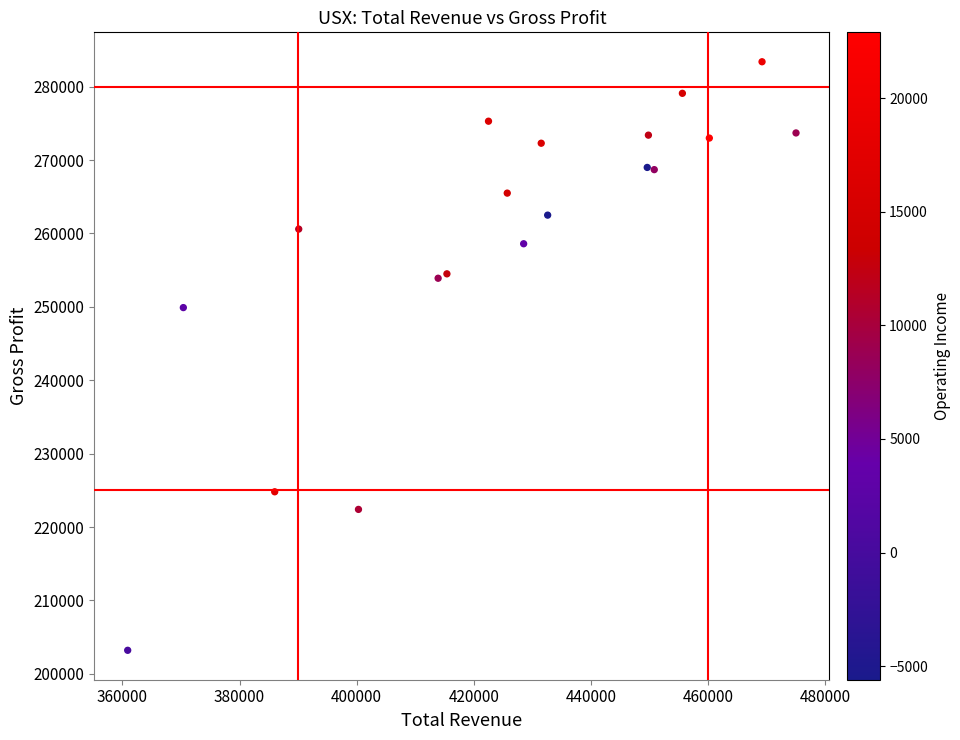

What Y value in the scatter plot is closest to 243300?

249900